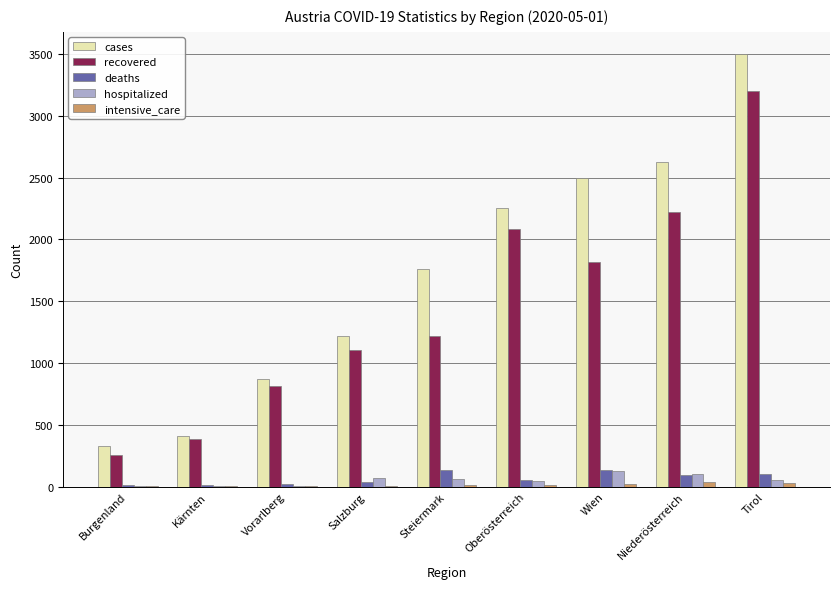

At which label is cases closest to 1915?

Steiermark